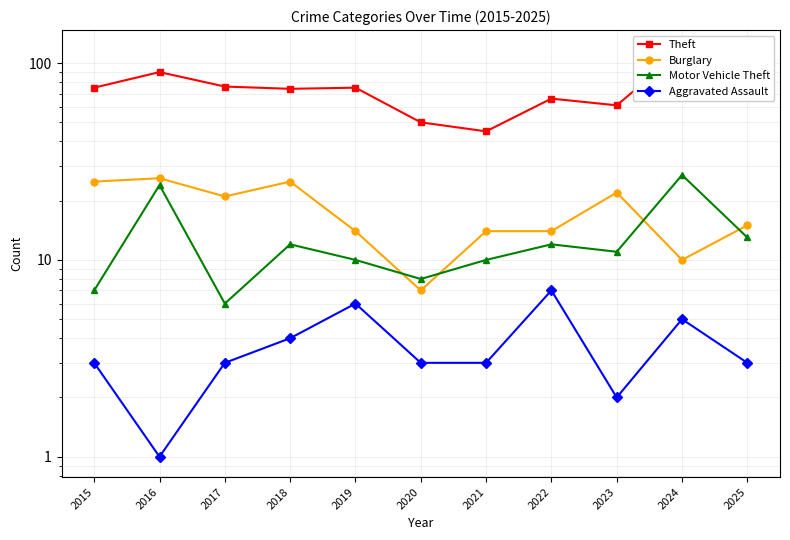

What is the lowest value of the Theft series?

45